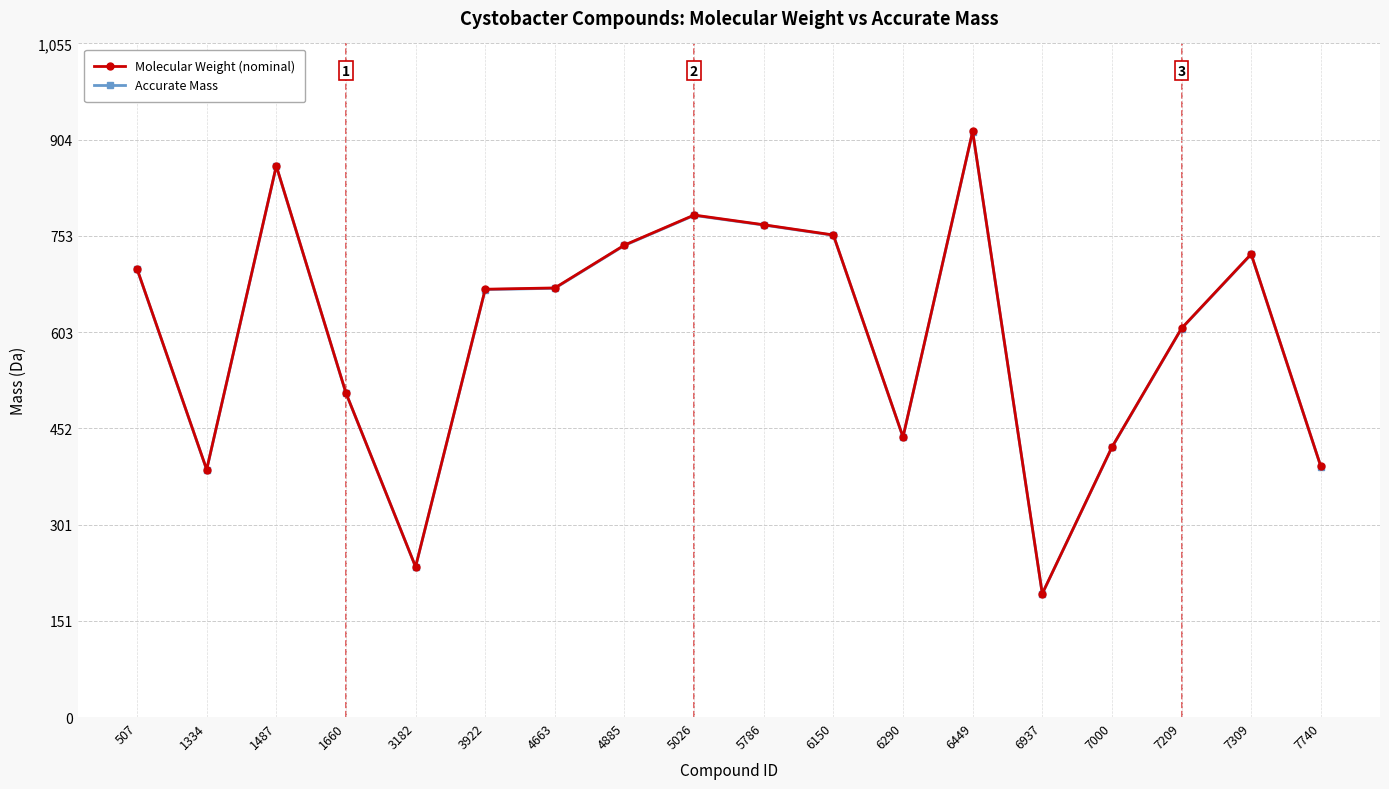

Rank the series by their average value, from lowest to highest.

Accurate Mass, Molecular Weight (nominal)